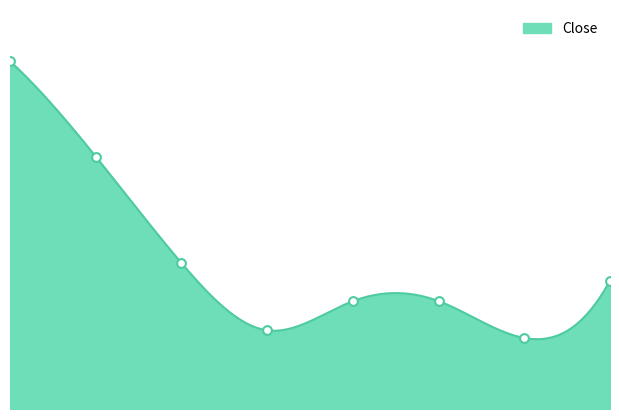

Between 2018-12 and 2014-12, which is larger?

2014-12